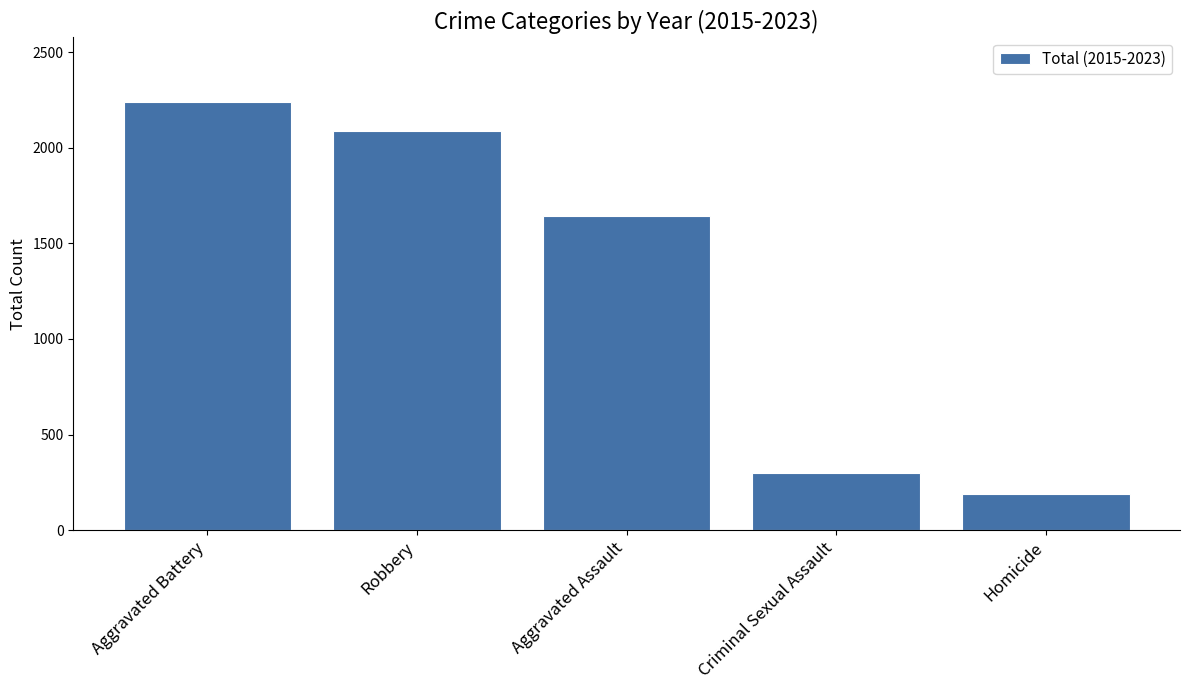

What is the greatest value displayed?

2241